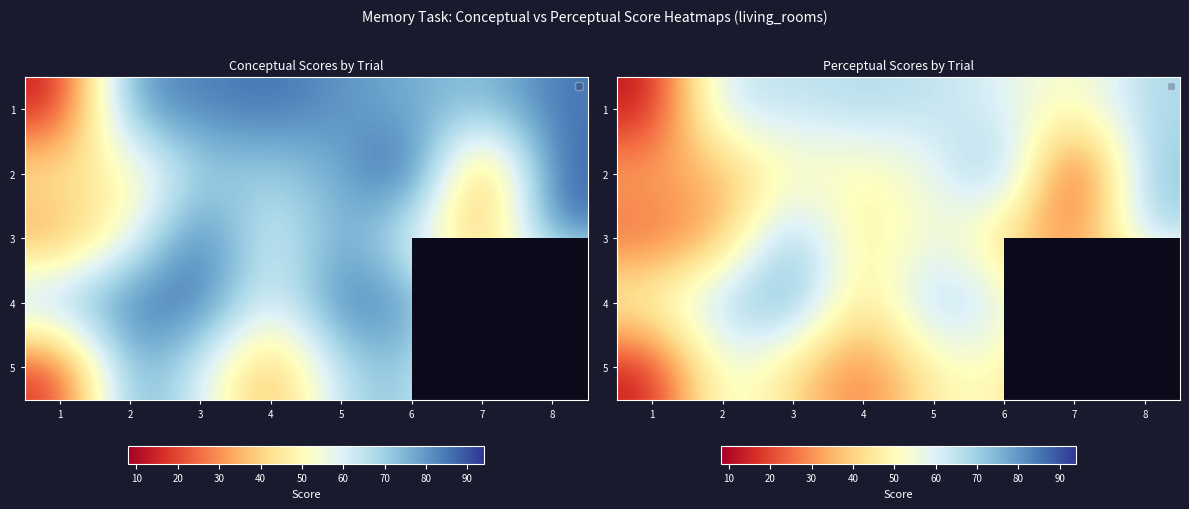

Which category has the lowest value in the 5 series?

1